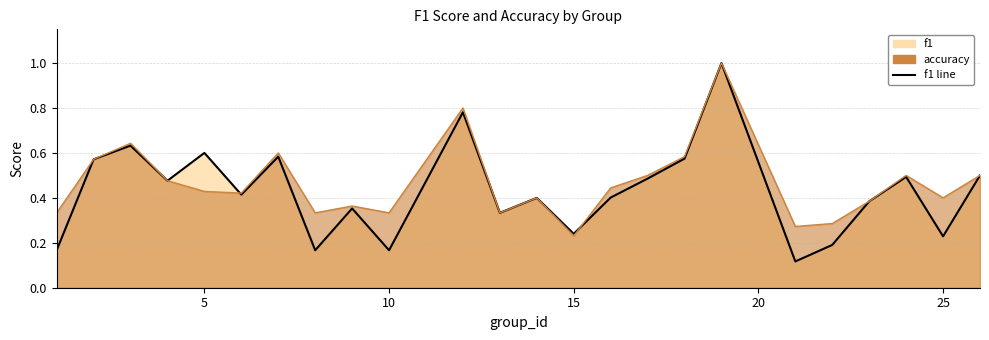

True or false: accuracy line has a value of 0.6 at 8.

False